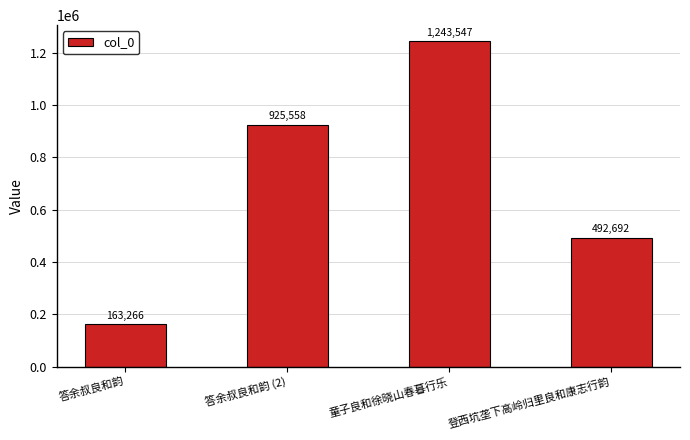

What is the change in value from 答余叔良和韵 to 答余叔良和韵 (2)?

+762292